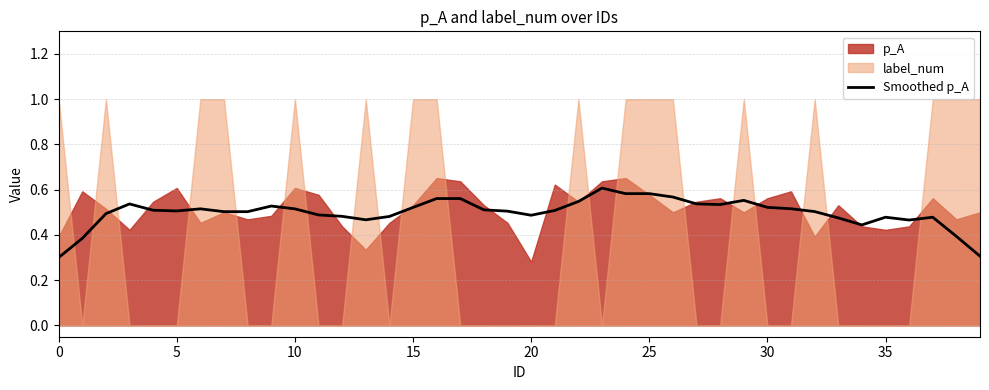

What is the average value?

0.5